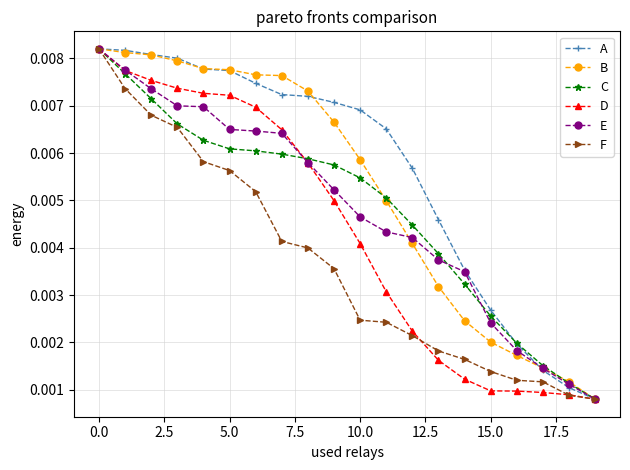

At how many categories does at least one series exceed 0?

20